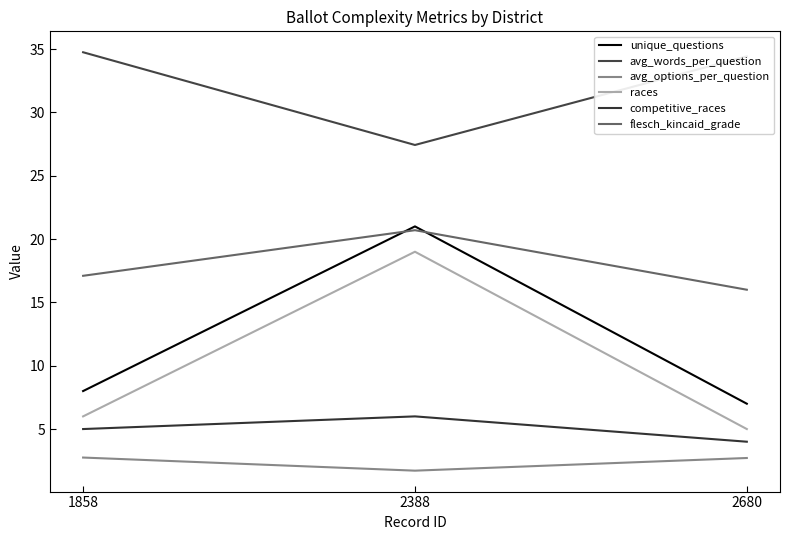

At which category is the sum across all series the highest?

2388